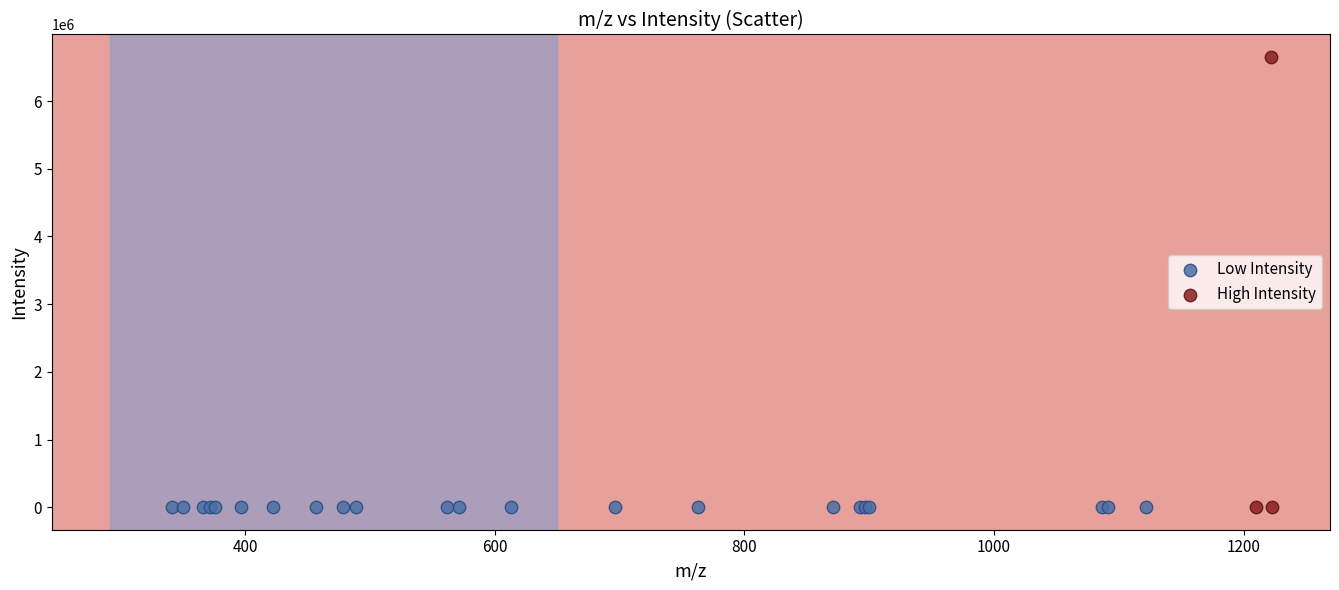

Which series has the largest Y range (max minus min)?

High Intensity